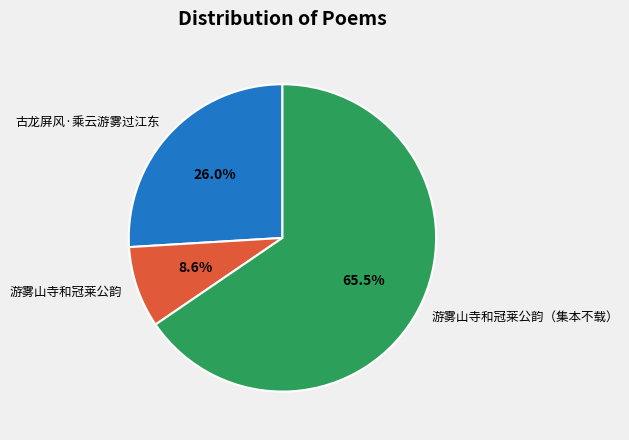

Which slice is the smallest?

游雾山寺和冠莱公韵